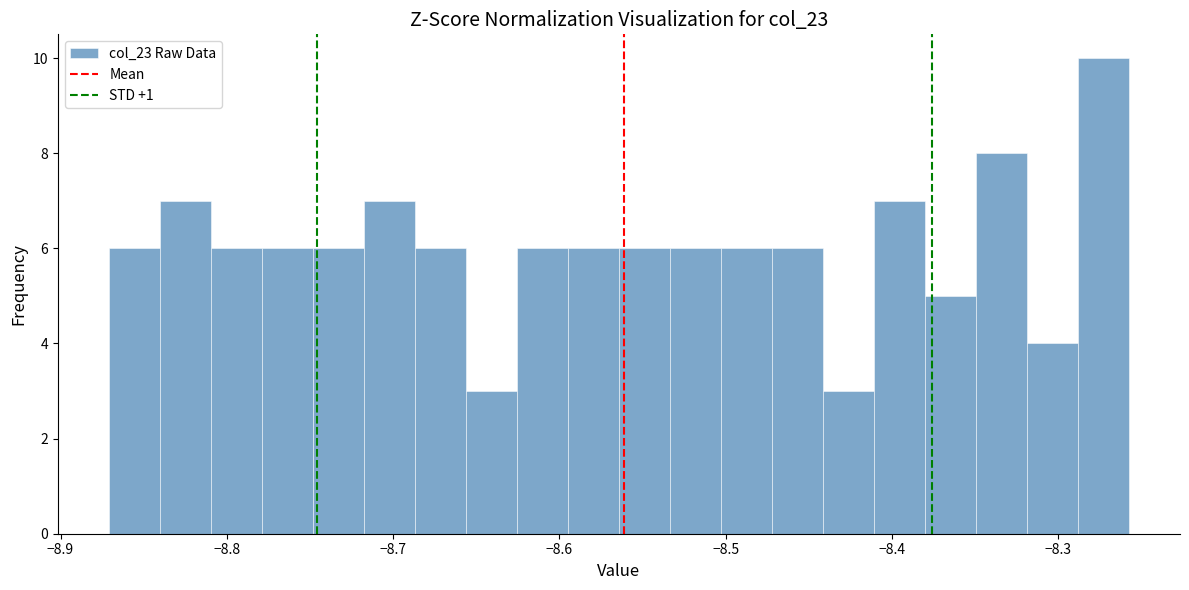

Read against the x-axis, roughly where is the centre of the tallest bar?

-8.27